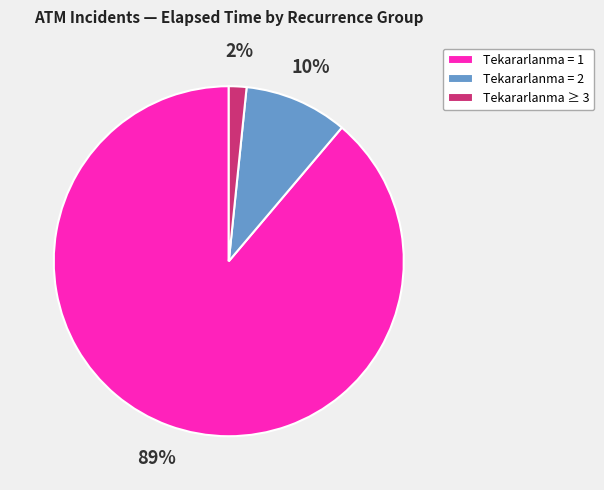

What is the smallest slice in the pie chart?

Tekararlanma ≥ 3